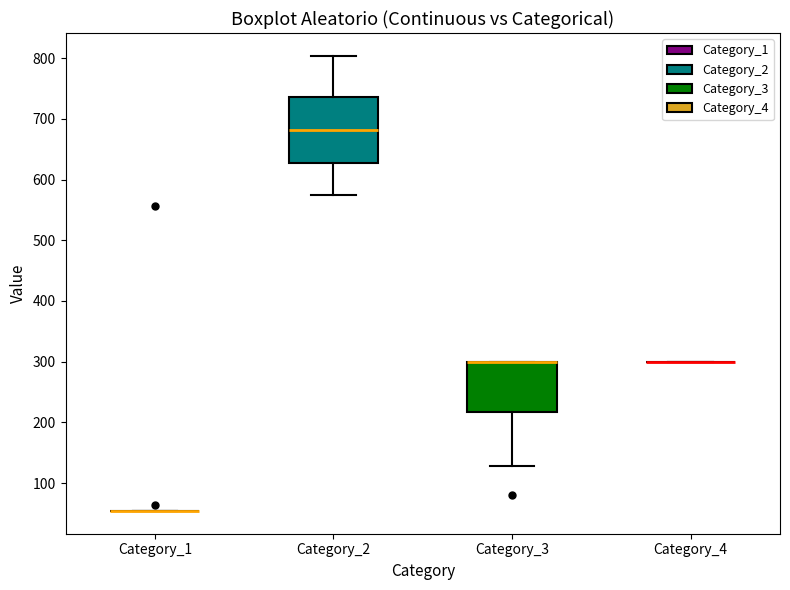

Reading left to right, transcribe this box plot: for each box, give where its median line is, the range the box spans, and where its two whiskers end, as read against the y-axis. The values are not printed on the chart, so give them approximately, as read against the axis.

Category_1: box collapsed to a line at 50, whiskers 50 to 50
Category_2: median 680, box 630 to 740, whiskers 570 to 800
Category_3: median 300 (drawn on the box's upper edge), box 220 to 300, whiskers 130 to 300
Category_4: box collapsed to a line at 300, whiskers 300 to 300